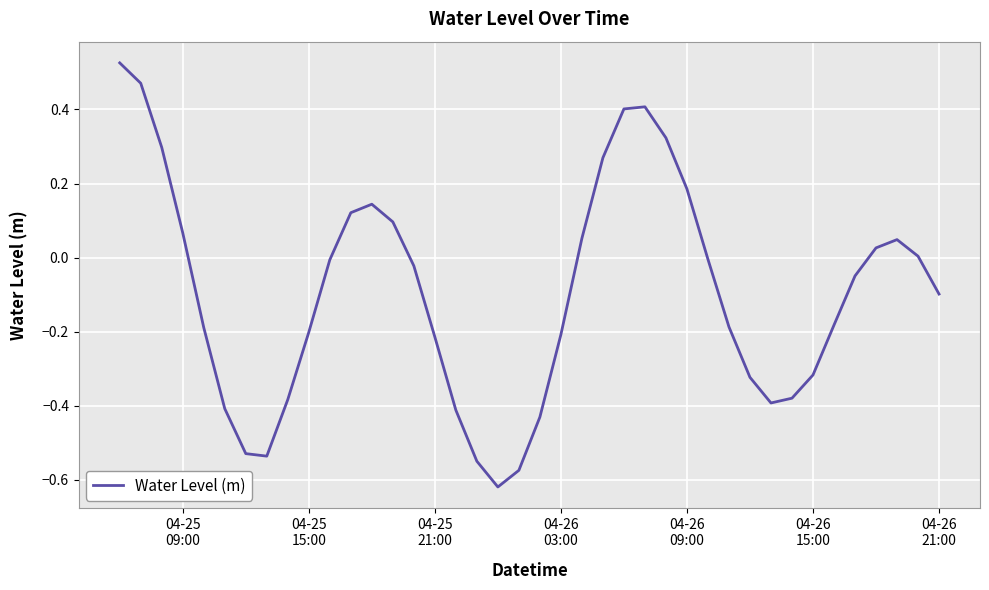

What is the difference between the maximum and minimum values?

1.1